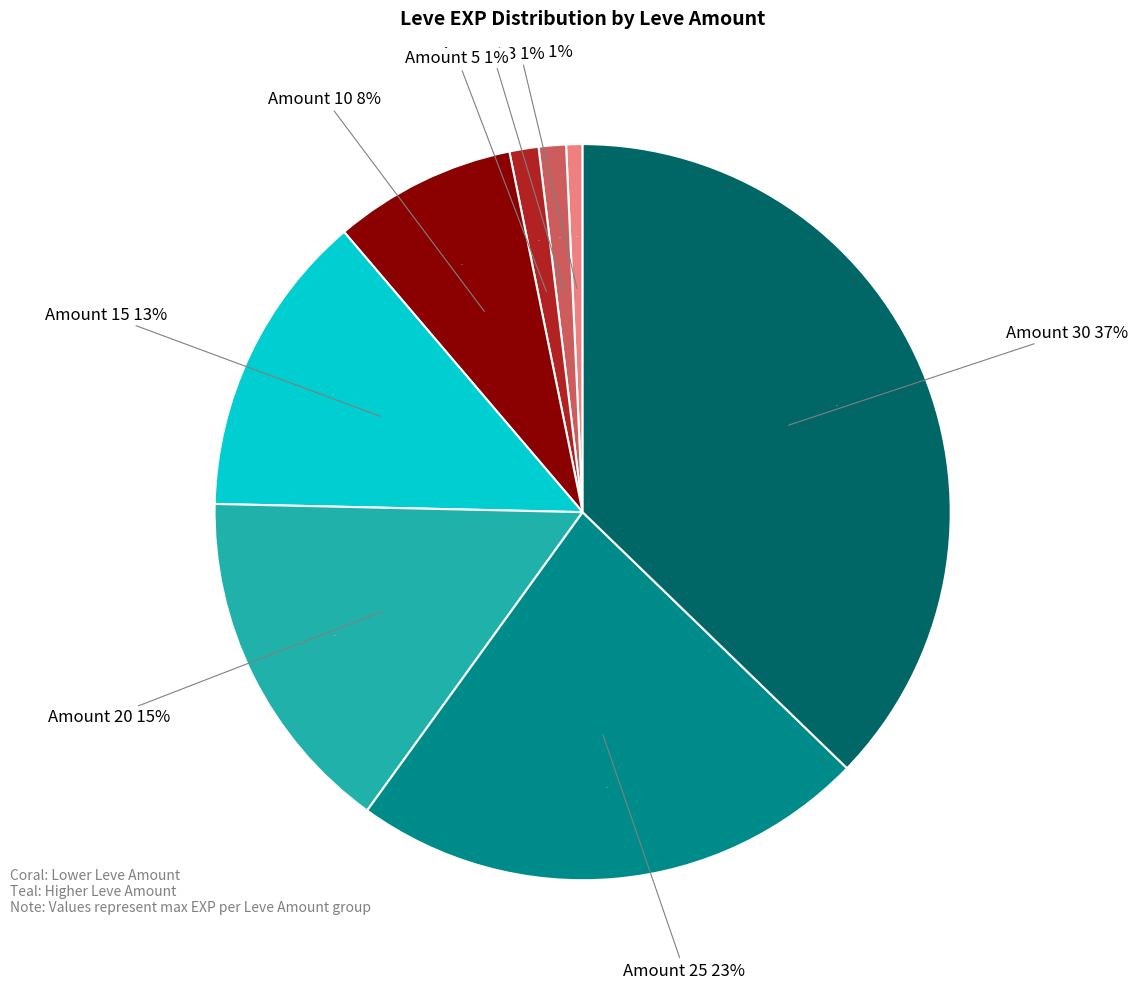

Is there any slice that represents more than half of the pie?

No